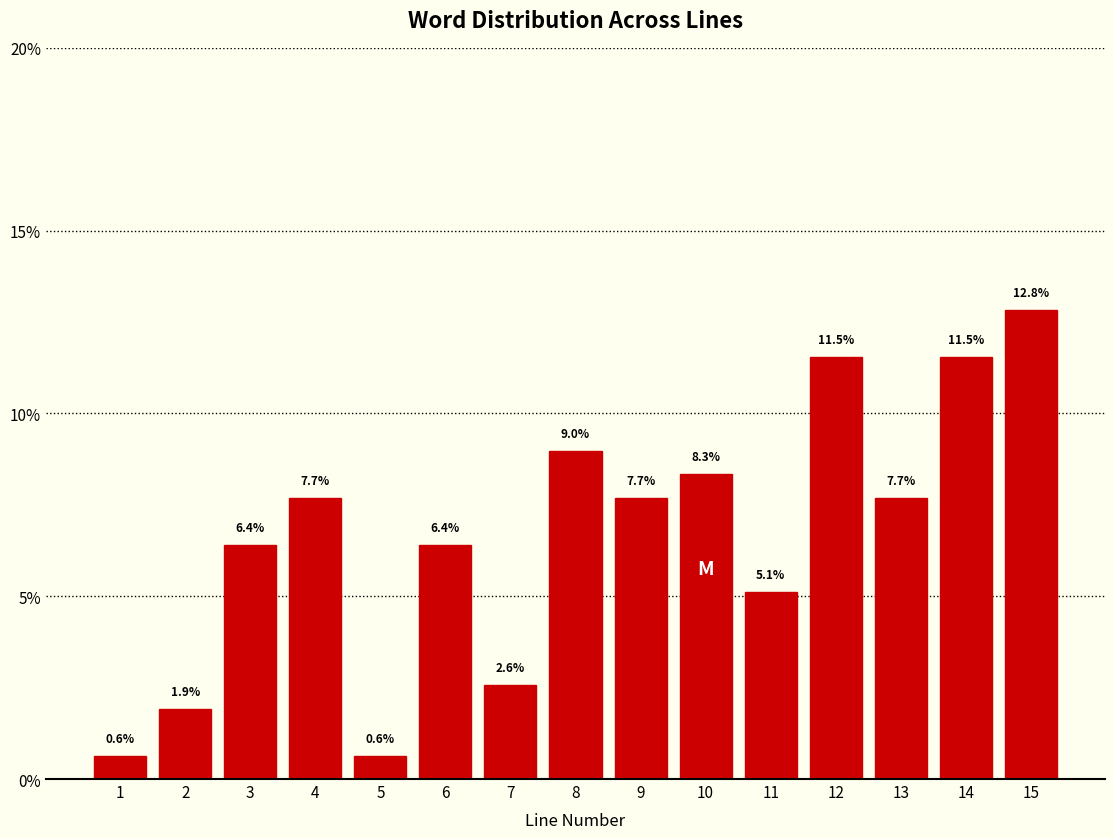

Reading left to right, extract all data points from this chart.

0.6	1.9	6.4	7.7	0.6	6.4	2.6	9.0	7.7	8.3	5.1	11.5	7.7	11.5	12.8